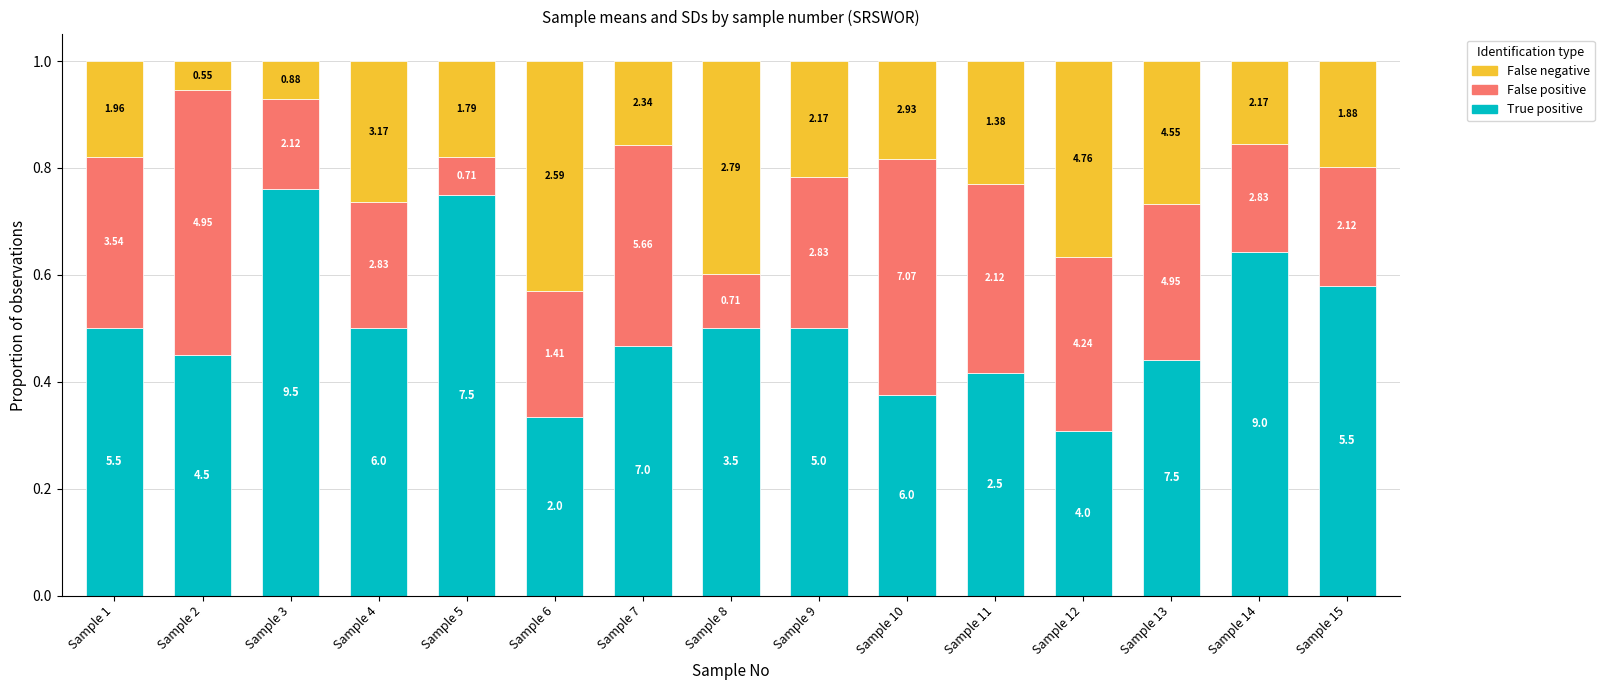

Which series has the widest spread of values?

True positive